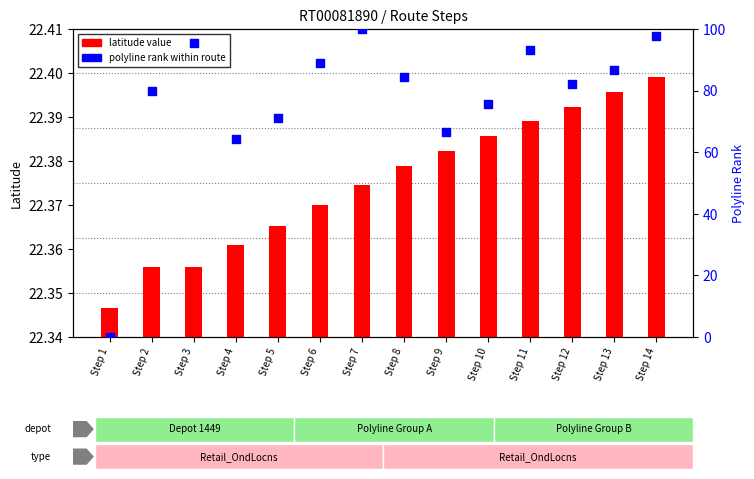

Which series has the largest total across all categories?

polyline rank within route